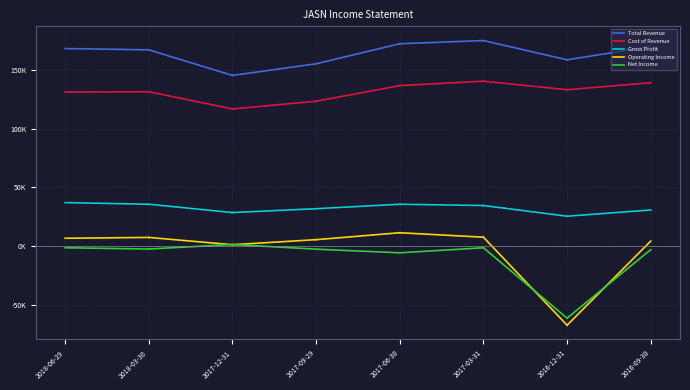

Between 2017-06-30 and 2016-12-31, which series saw the biggest shift?

Operating Income